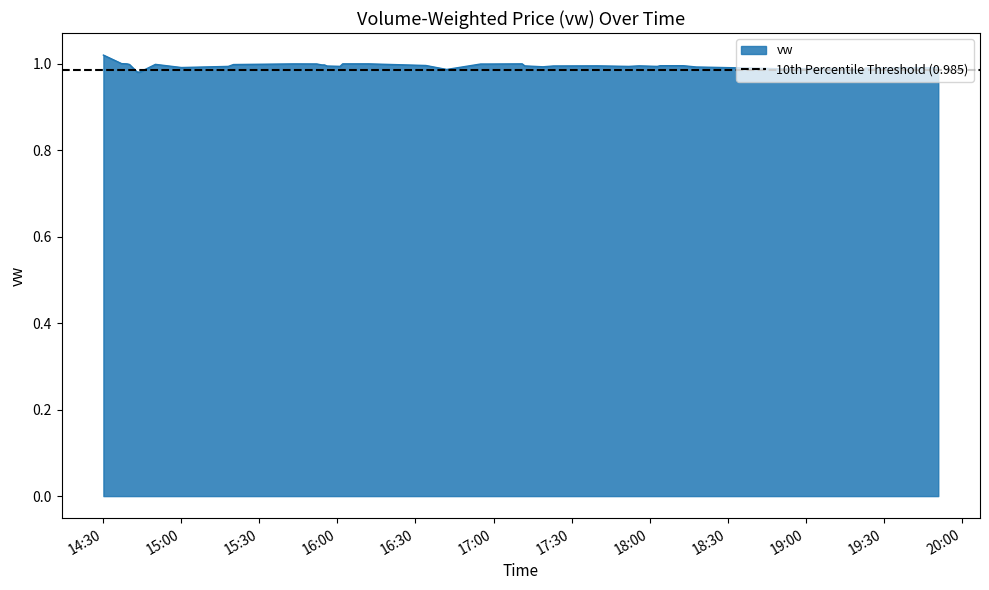

Reading right to left, transcribe all the data shown in this chart.

1.0	1.0	1.0	1.0	1.0	1.0	1.0	1.0	1.0	1.0	1.0	1.0	1.0	1.0	1.0	1.0	1.0	1.0	1.0	1.0	1.0	1.0	1.0	1.0	1.0	1.0	1.0	1.0	1.0	1.0	1.0	1.0	1.0	1.0	1.0	1.0	1.0	1.0	1.0	1.0